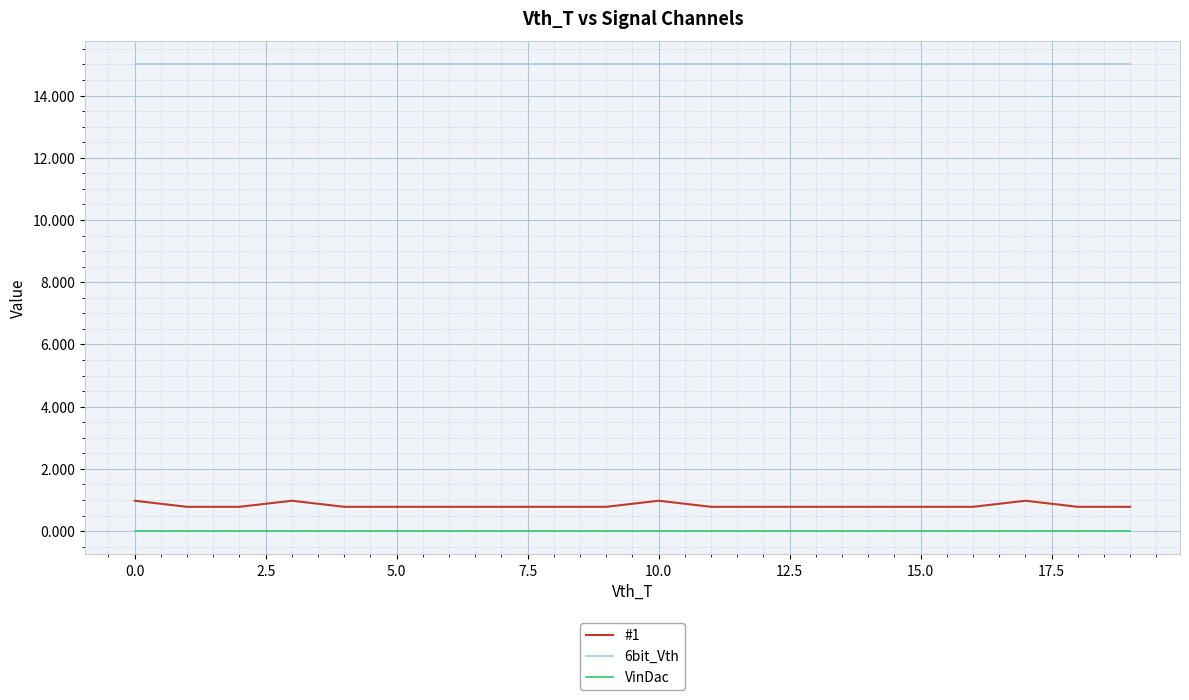

List the series in order of their peak value, highest first.

6bit_Vth, #1, VinDac